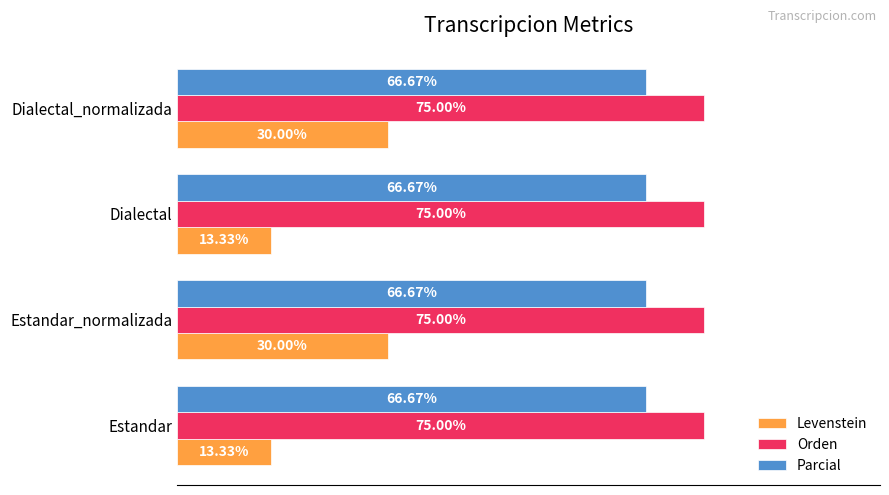

Between Estandar and Dialectal_normalizada, which series saw the biggest shift?

Levenstein